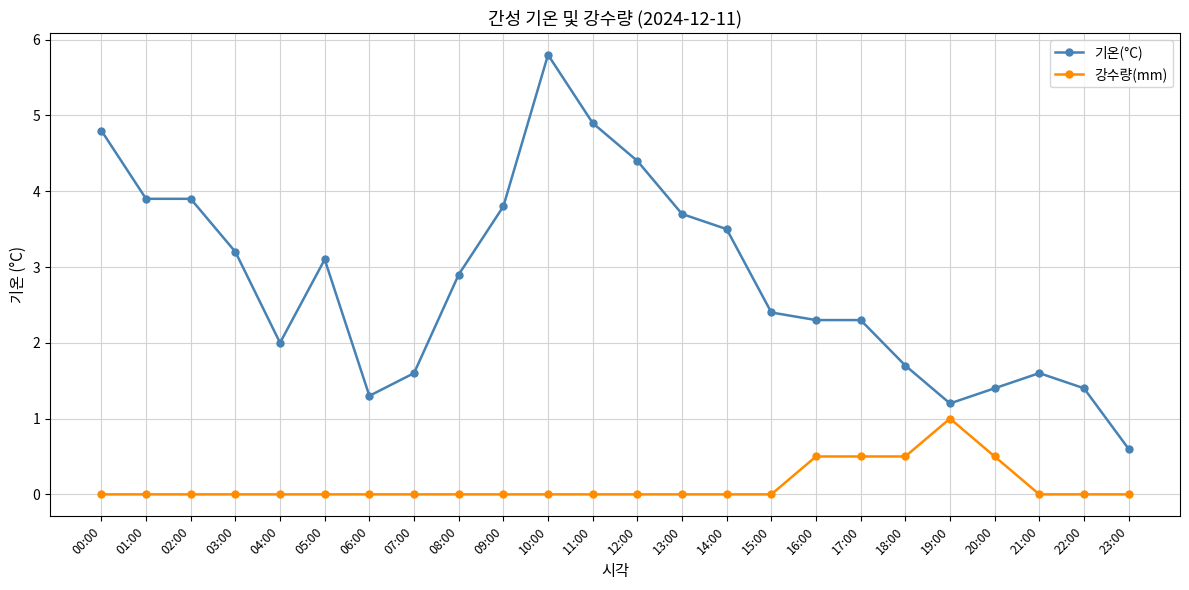

Rank the series by their average value, from lowest to highest.

강수량(mm), 기온(°C)